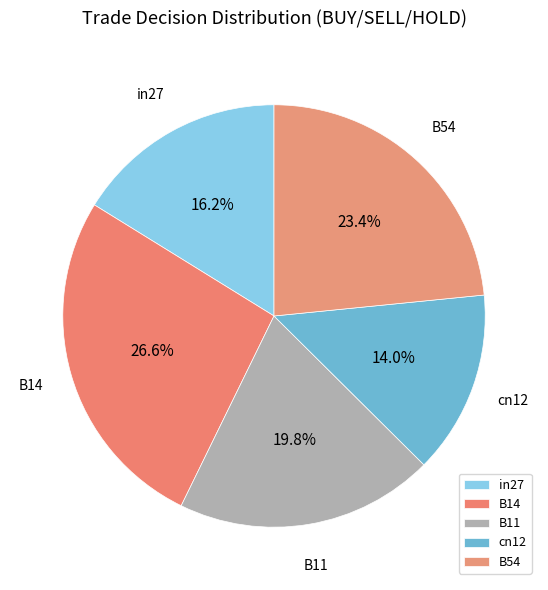

How many segments does this pie chart have?

5